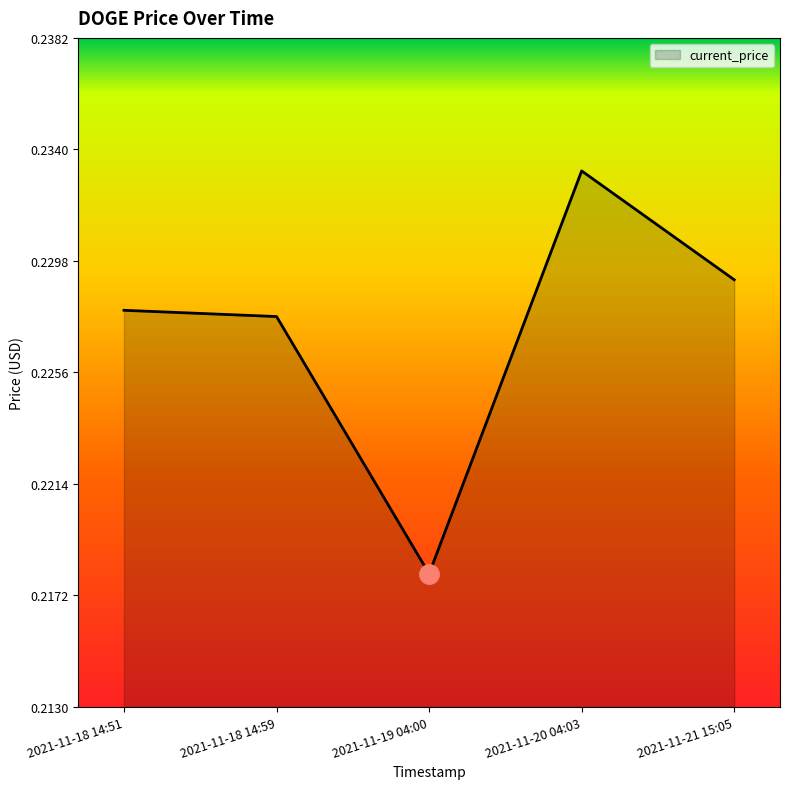

Is it true that the value at 2021-11-19 04:00 is 0.3?

False